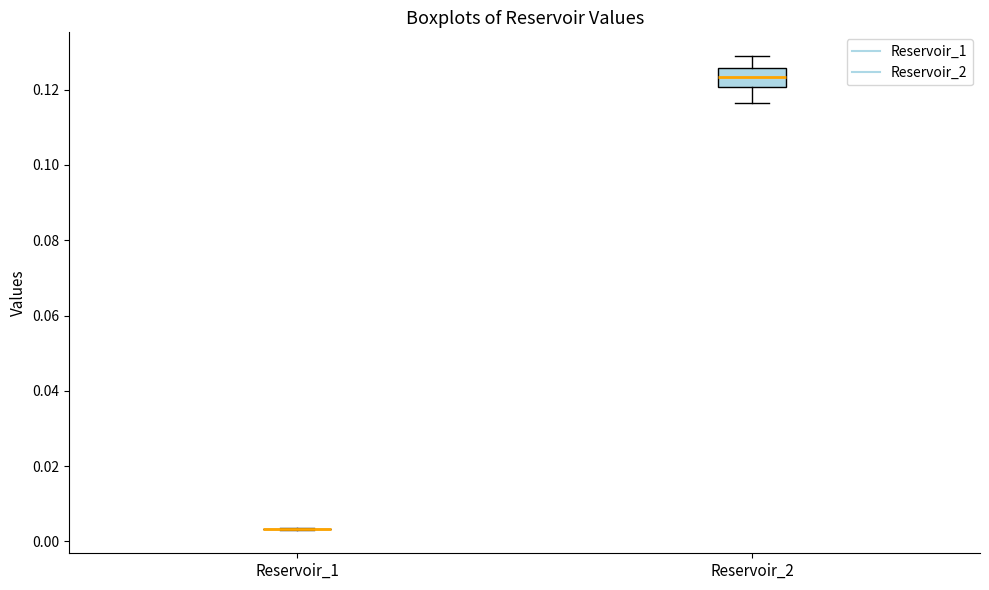

Reading left to right, read every box against the y-axis: the position of its median line, the range the box covers, and the ends of its whiskers. The values are not printed on the chart, so give them approximately, as read against the axis.

Reservoir_1: box collapsed to a line at 0.004, whiskers 0.004 to 0.004
Reservoir_2: median 0.124, box 0.120 to 0.126, whiskers 0.116 to 0.128